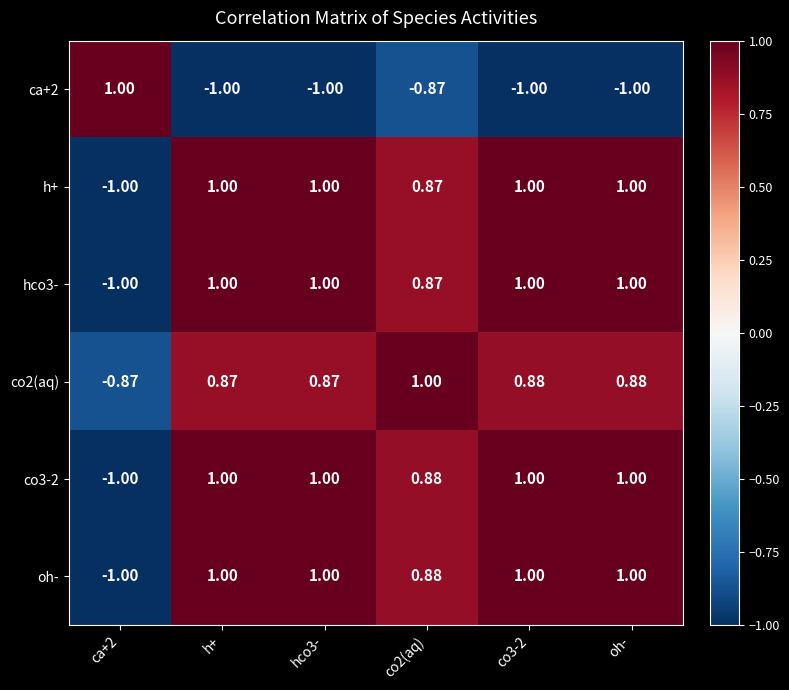

Is the value of h+ at hco3- greater than the value of ca+2 at h+?

Yes